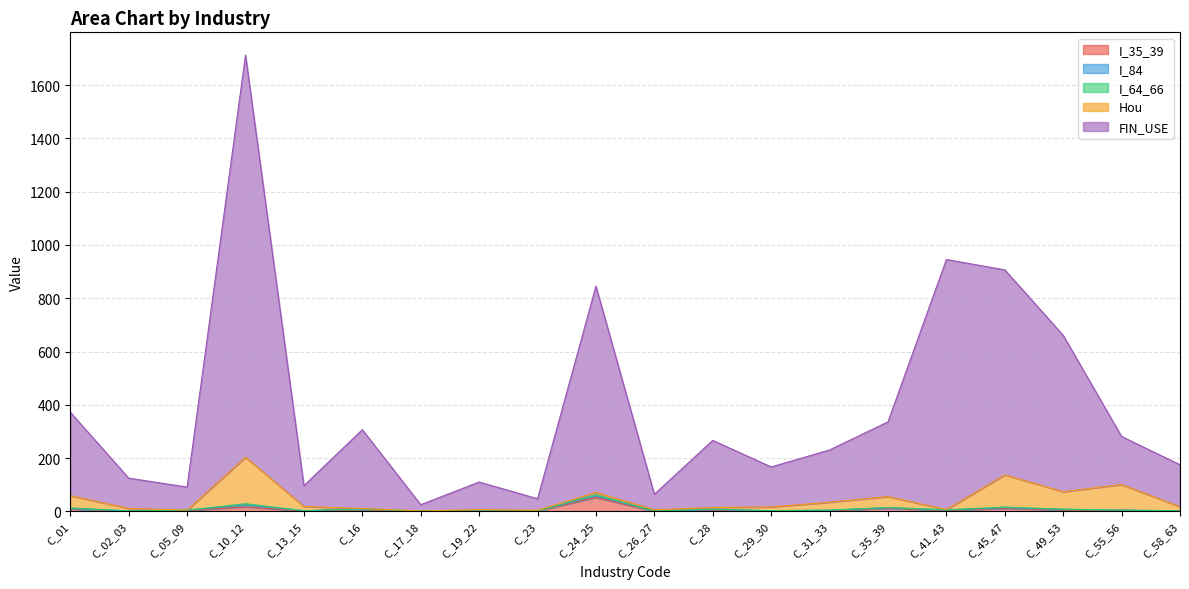

At how many categories does at least one series exceed 897?

2